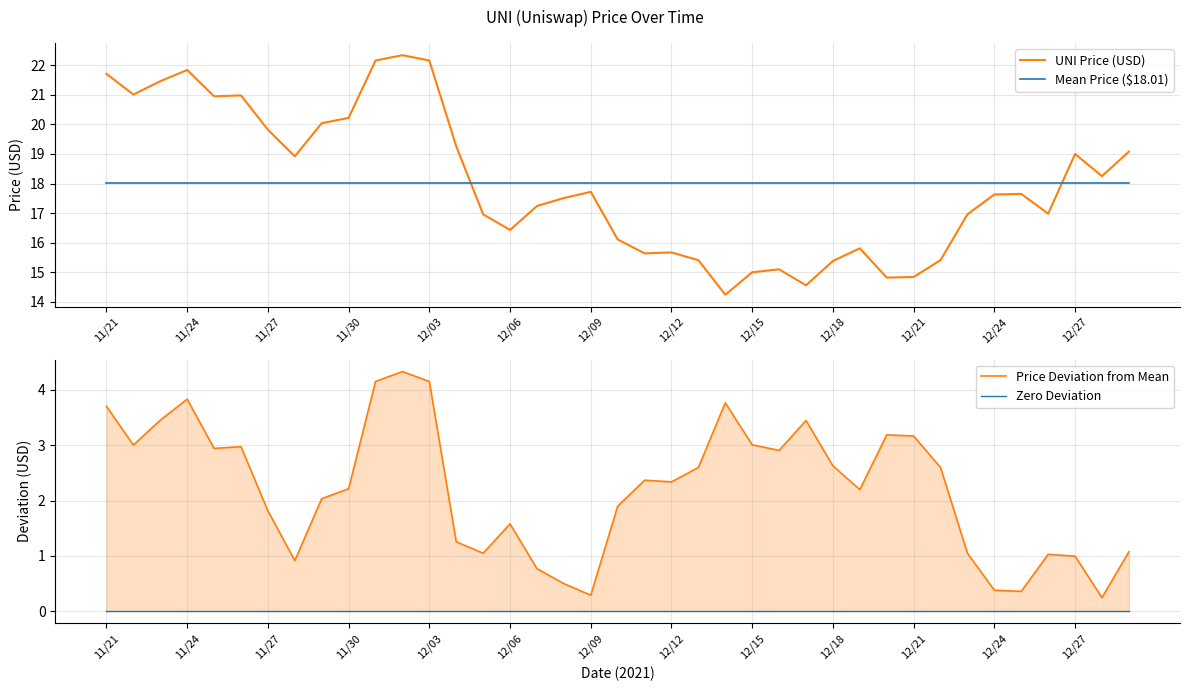

How many categories are shown in the chart?

39